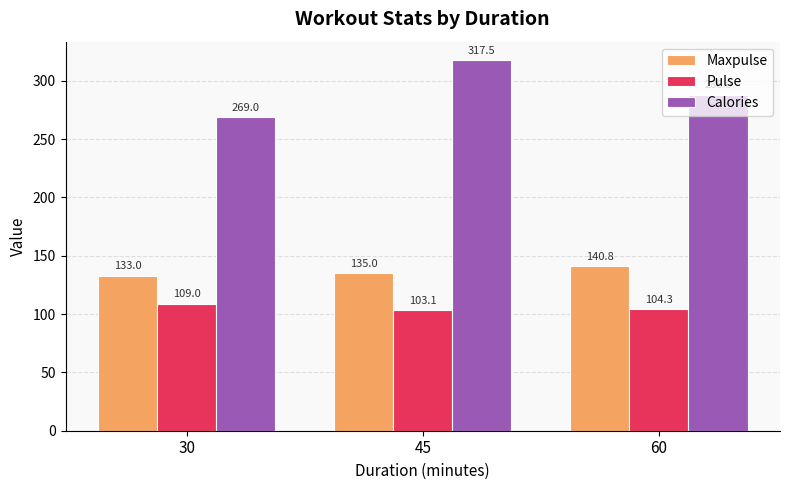

How many groups of bars are there?

3